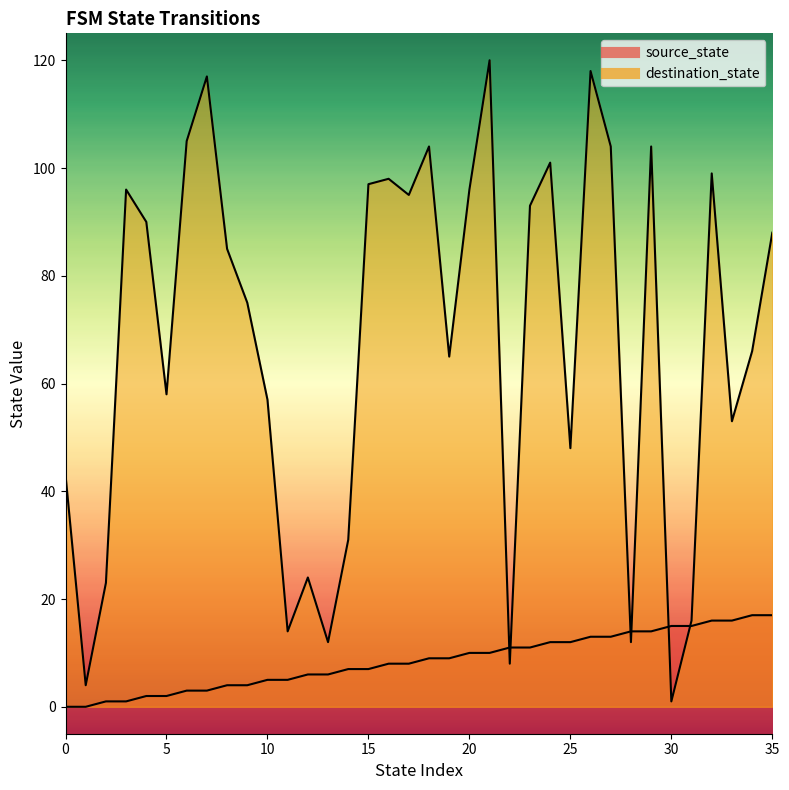

True or false: source_state has a value of 4 at 8.

True